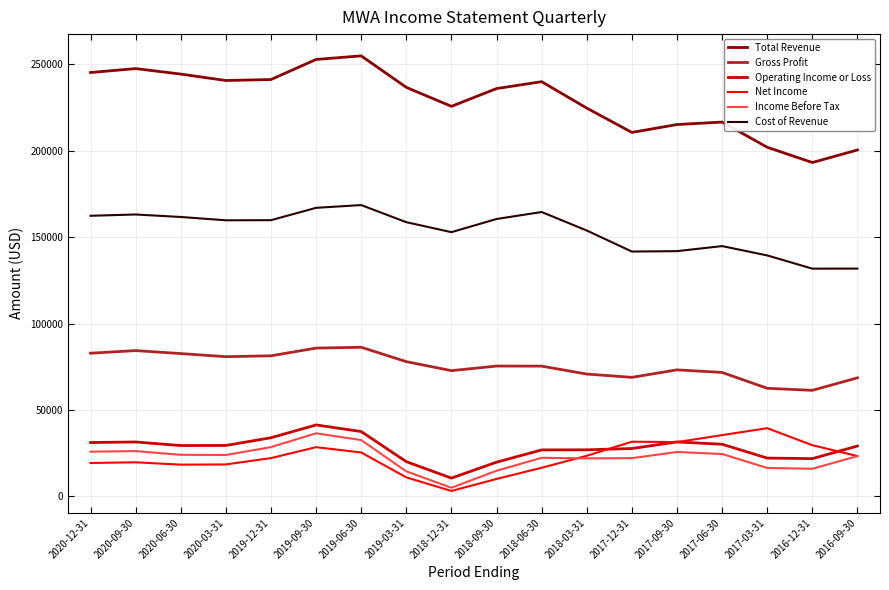

What is the average value of the Cost of Revenue series?

153555.6